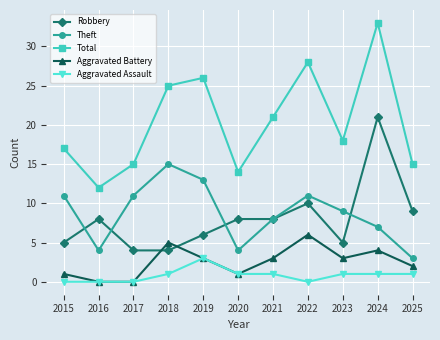

True or false: Robbery and Aggravated Assault intersect in this chart.

False